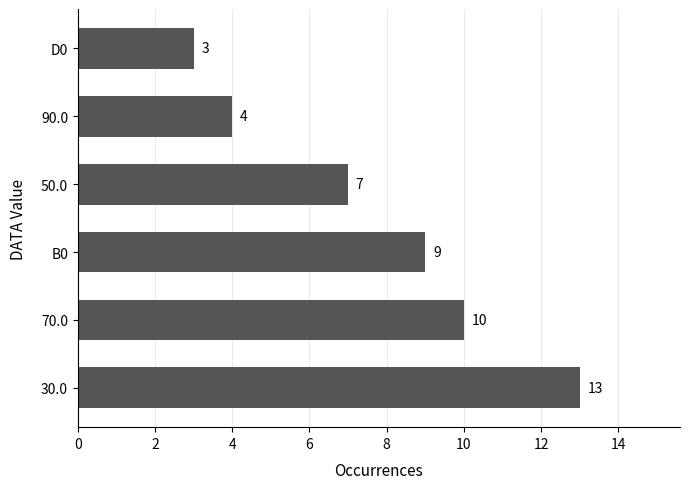

What is the sum of the values at 30.0 and 70.0?

23